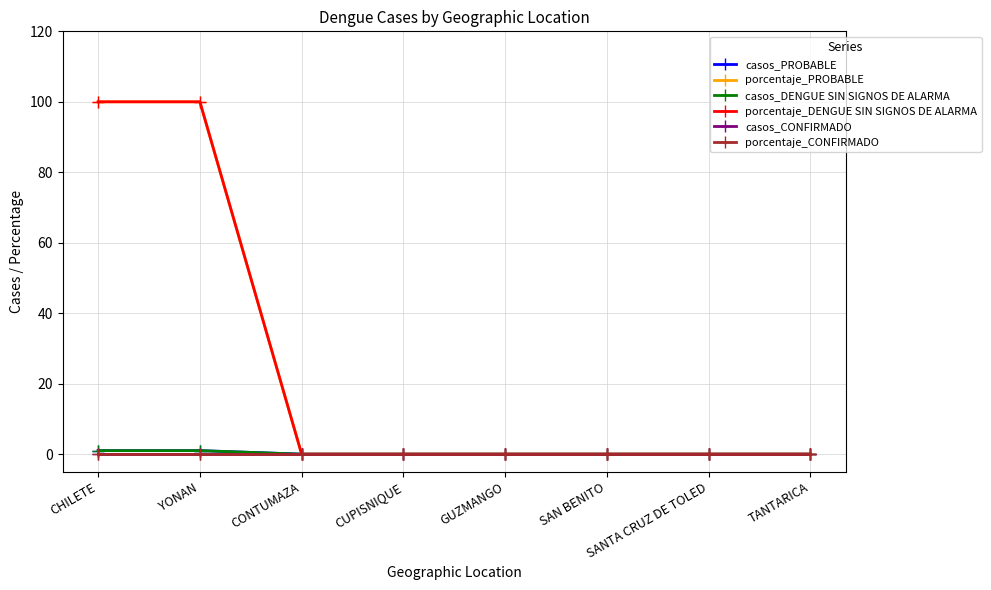

True or false: casos_DENGUE SIN SIGNOS DE ALARMA and porcentaje_PROBABLE intersect in this chart.

False